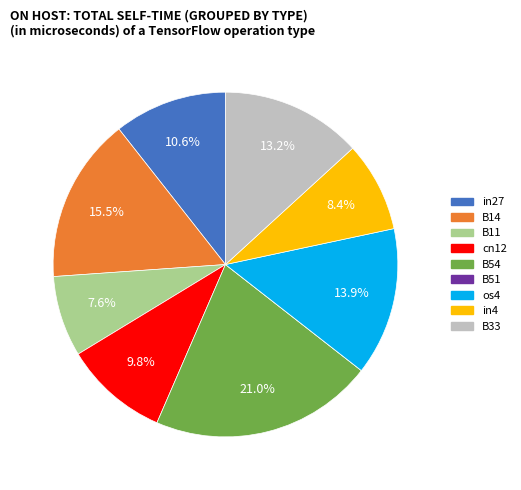

What is the total percentage of B33 and B11?

20.8%